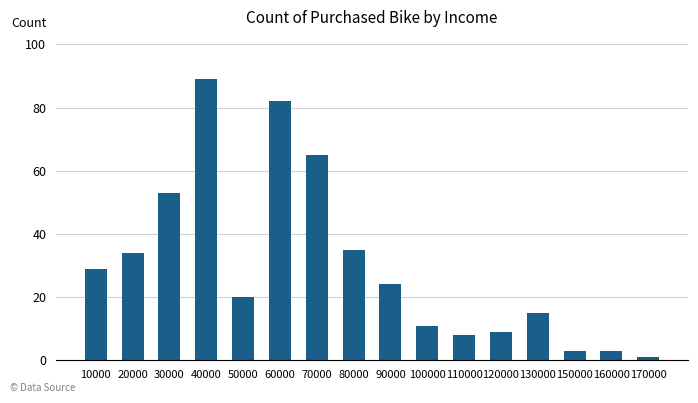

What is the difference between the maximum and minimum values?

88